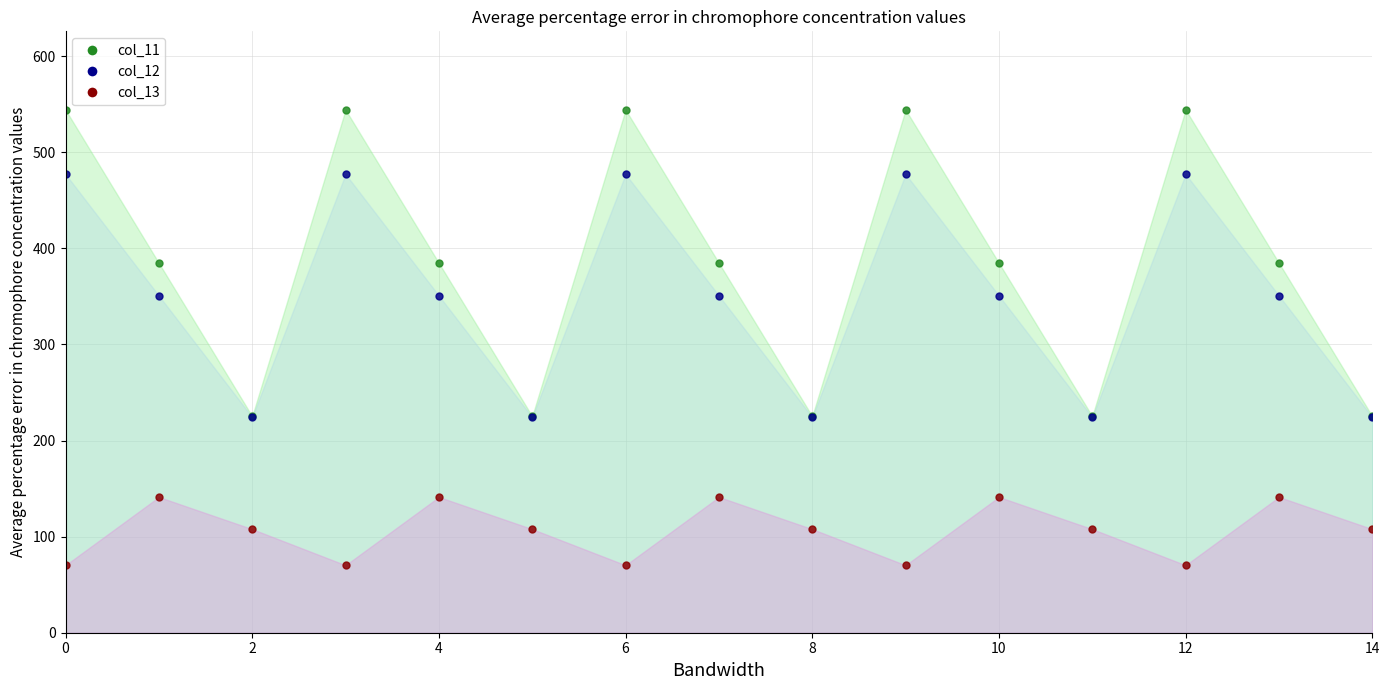

Which series has the largest total across all categories?

col_11_line